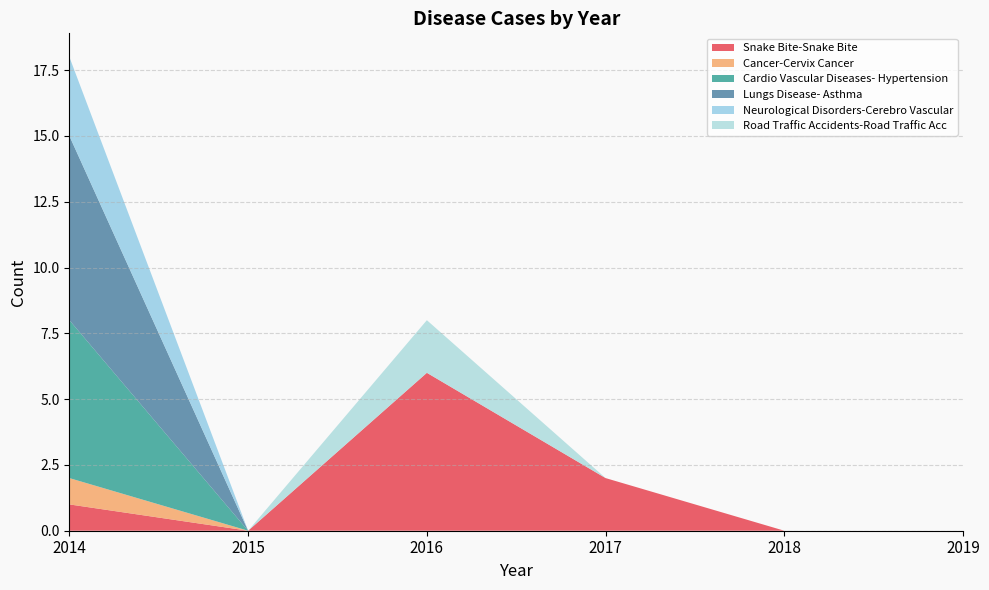

Reading left to right, transcribe all the data shown in this chart.

Snake Bite-Snake Bite: 2014=1	2015=0	2016=6	2017=2	2018=0	2019=0
Cancer-Cervix Cancer: 2014=1	2015=0	2016=0	2017=0	2018=0	2019=0
Cardio Vascular Diseases- Hypertension: 2014=6	2015=0	2016=0	2017=0	2018=0	2019=0
Lungs Disease- Asthma: 2014=7	2015=0	2016=0	2017=0	2018=0	2019=0
Neurological Disorders-Cerebro Vascular: 2014=3	2015=0	2016=0	2017=0	2018=0	2019=0
Road Traffic Accidents-Road Traffic Acc: 2014=0	2015=0	2016=2	2017=0	2018=0	2019=0